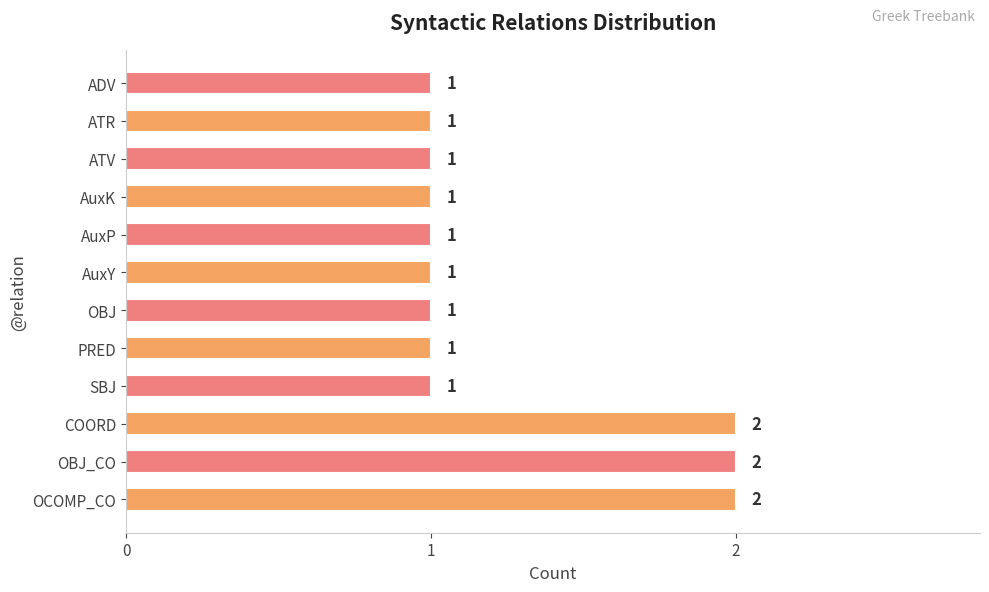

Count the values in the range 1 to 2.

12